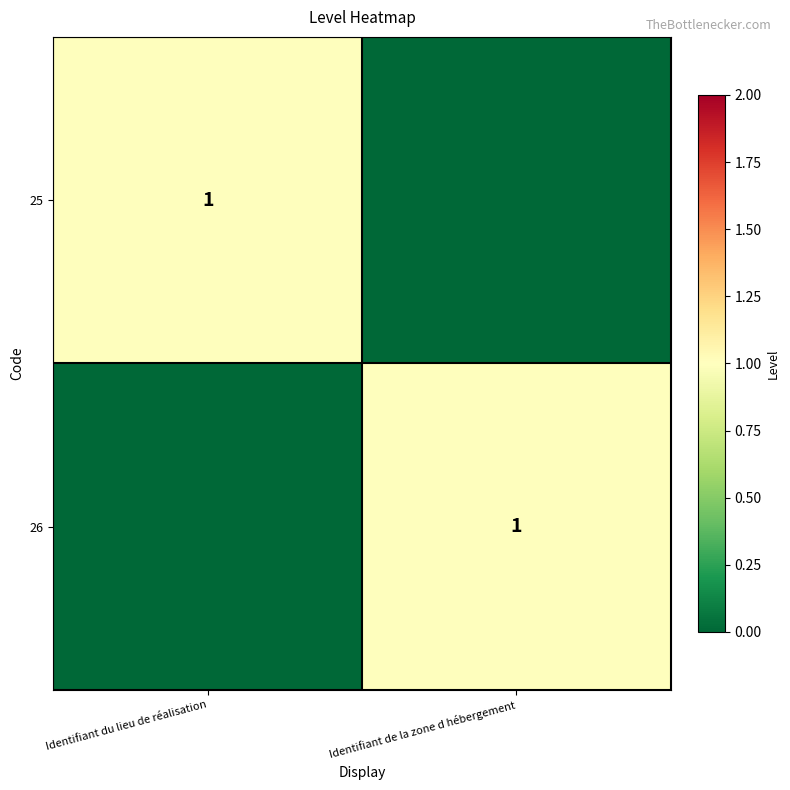

The value of 25 at Identifiant du lieu de réalisation is 1. True or false?

True